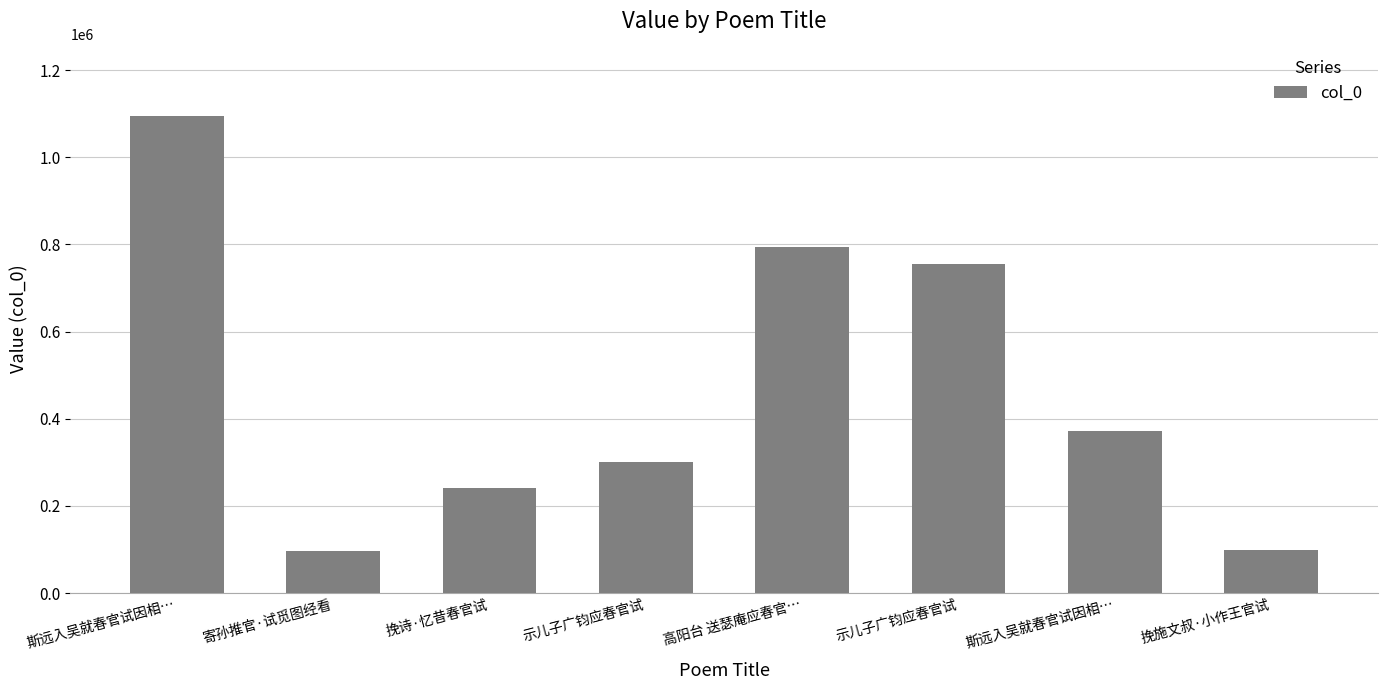

Does the chart contain any negative values?

No